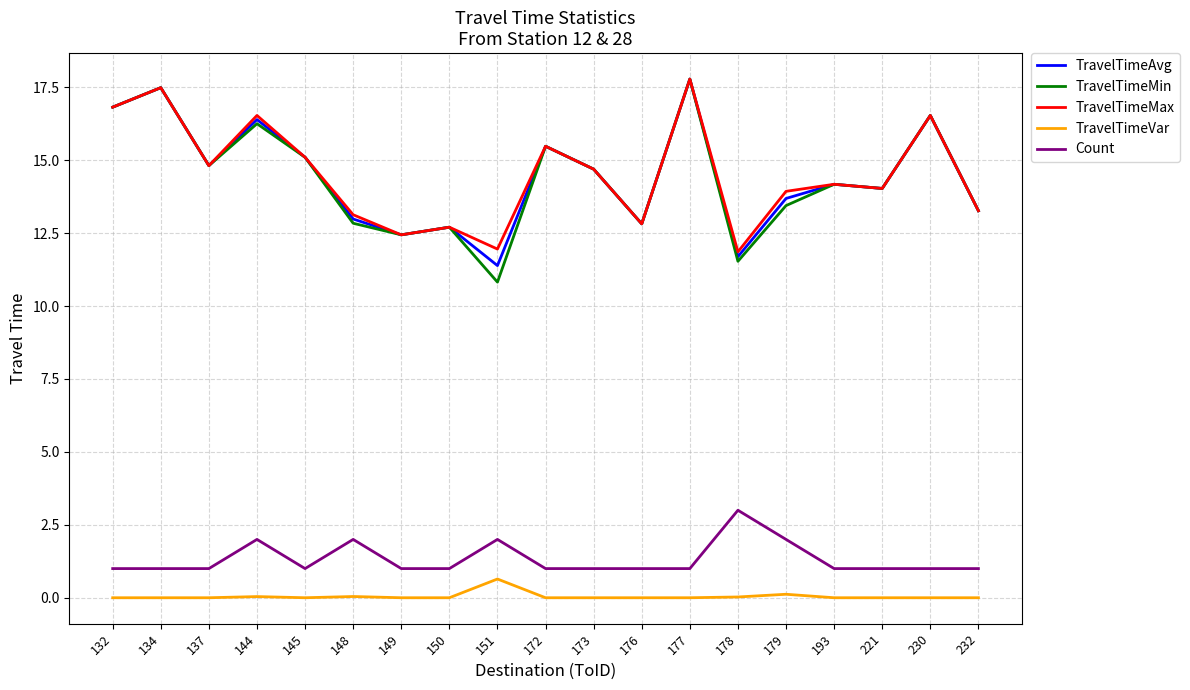

Count the number of categories in the chart.

19